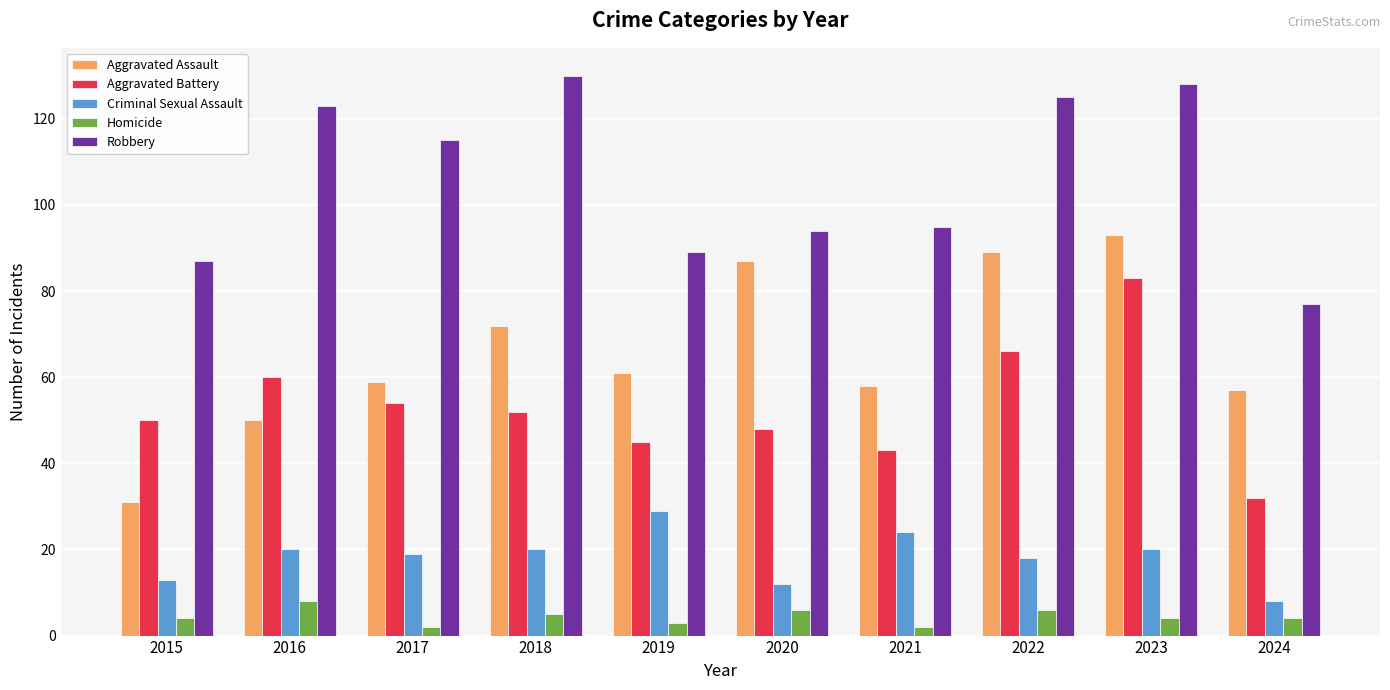

At how many categories does at least one series exceed 54?

10